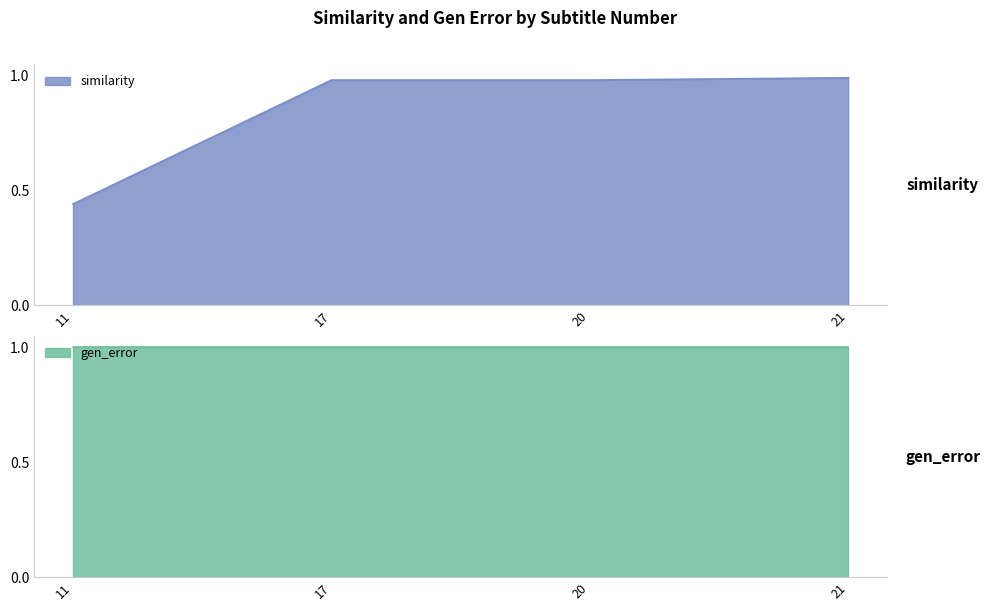

Which has a higher value, 20 or 17?

20